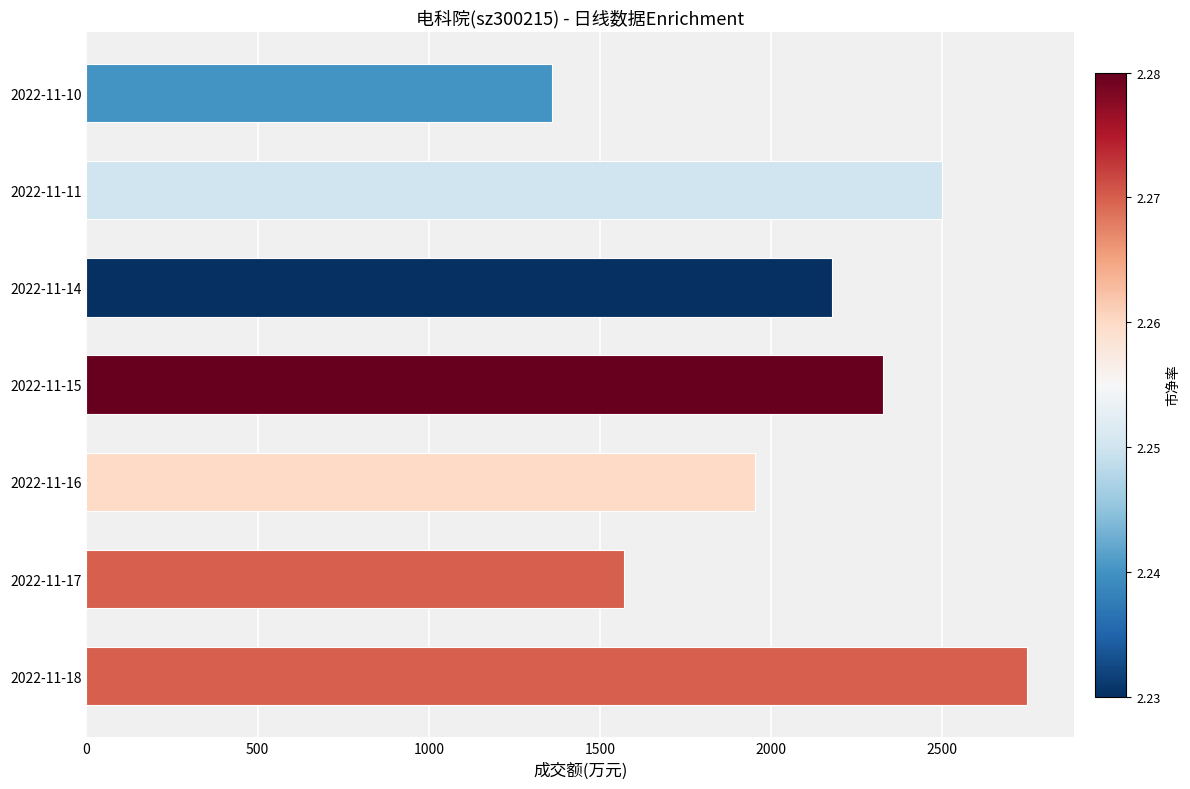

Reading top to bottom, what are all the values shown in this chart?

2022-11-10=1361	2022-11-11=2499	2022-11-14=2177	2022-11-15=2327	2022-11-16=1953	2022-11-17=1570	2022-11-18=2748